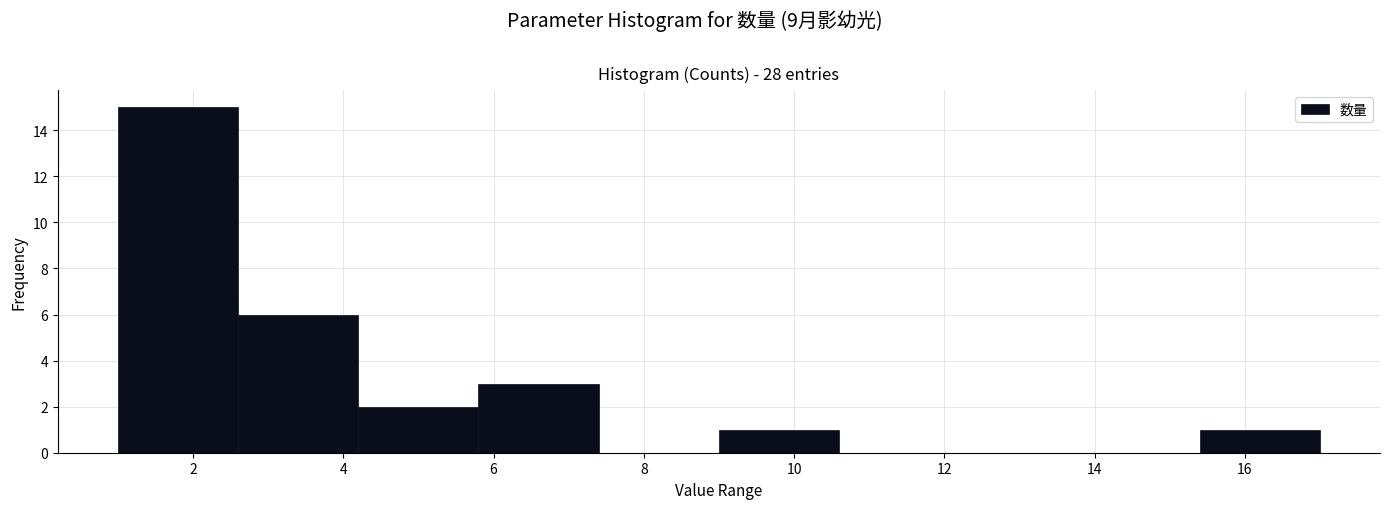

Over which range of the x-axis is the bar tallest?

1.0 to 2.6